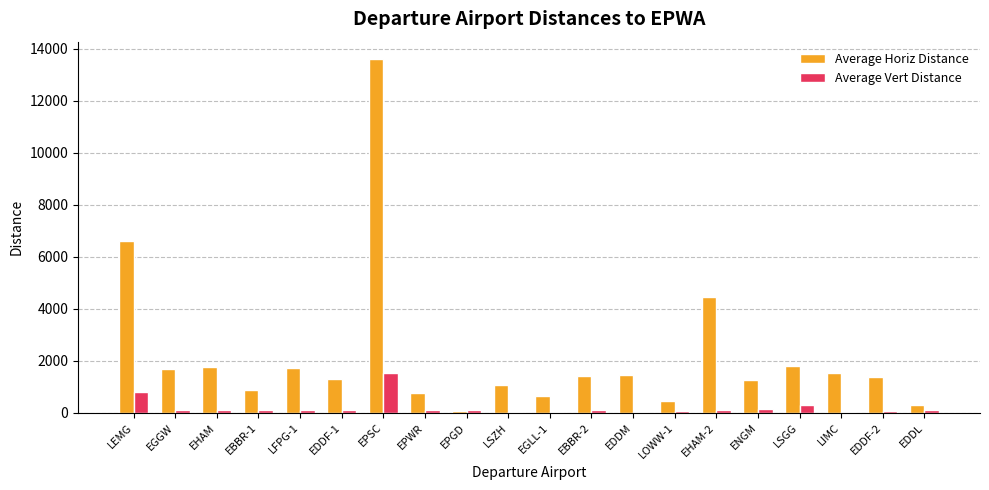

What is the total value across all series at LEMG?

7418